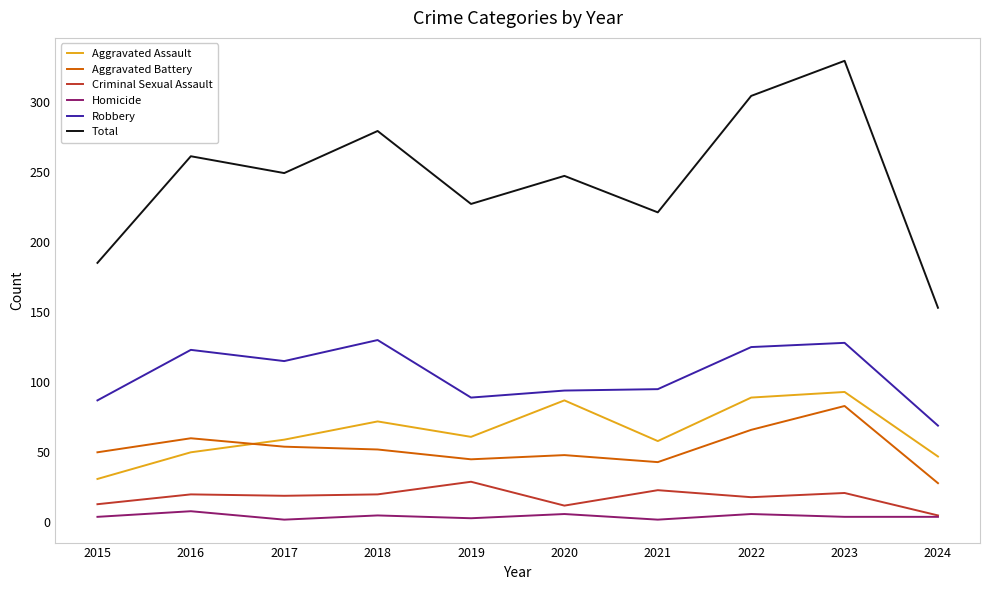

Which series has the largest range (max minus min)?

Total